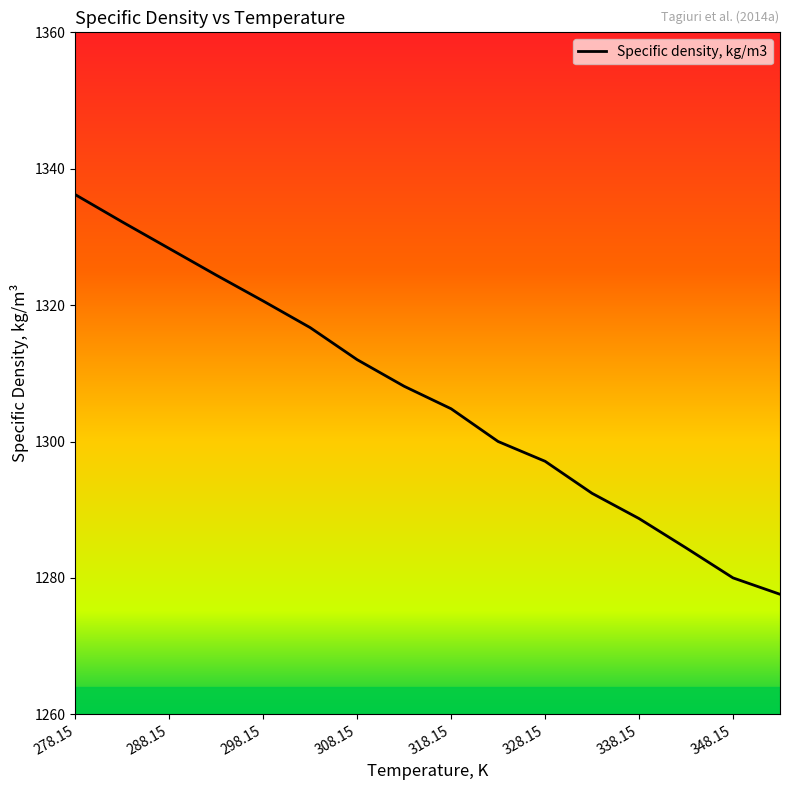

What is the maximum value shown in the chart?

1336.2